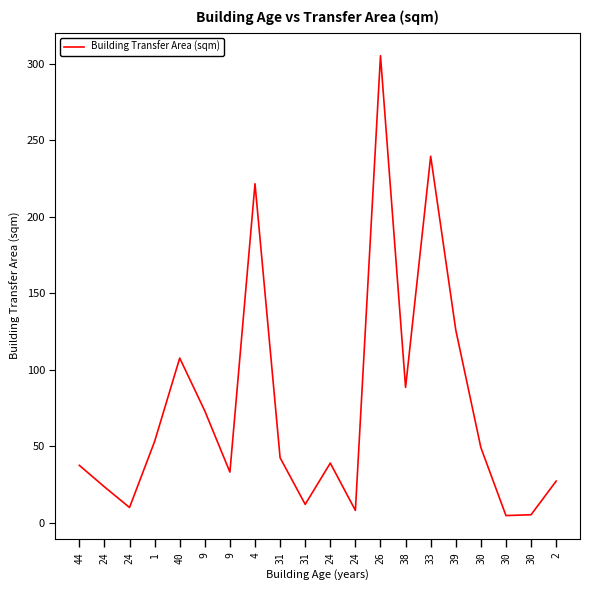

What is the label of the 4th point from the right?

30